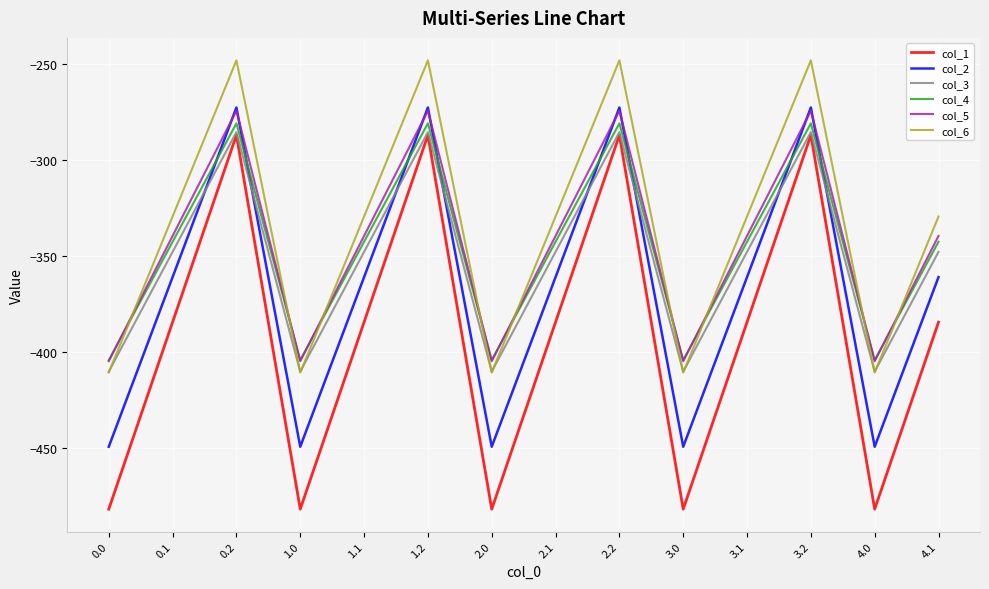

Reading left to right, transcribe all the data shown in this chart.

col_1: -482.0	-384.6	-287.1	-482.0	-384.6	-287.1	-482.0	-384.6	-287.1	-482.0	-384.6	-287.1	-482.0	-384.6
col_2: -449.5	-361.1	-272.7	-449.5	-361.1	-272.7	-449.5	-361.1	-272.7	-449.5	-361.1	-272.7	-449.5	-361.1
col_3: -410.3	-347.9	-285.5	-410.3	-347.9	-285.5	-410.3	-347.9	-285.5	-410.3	-347.9	-285.5	-410.3	-347.9
col_4: -404.4	-342.7	-281.0	-404.4	-342.7	-281.0	-404.4	-342.7	-281.0	-404.4	-342.7	-281.0	-404.4	-342.7
col_5: -404.9	-339.6	-274.4	-404.9	-339.6	-274.4	-404.9	-339.6	-274.4	-404.9	-339.6	-274.4	-404.9	-339.6
col_6: -410.8	-329.5	-248.1	-410.8	-329.5	-248.1	-410.8	-329.5	-248.1	-410.8	-329.5	-248.1	-410.8	-329.5